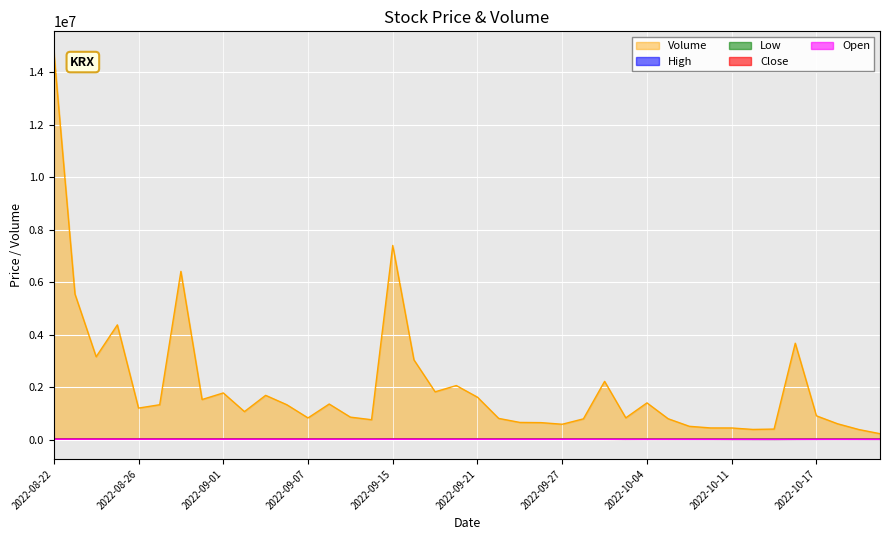

What is the difference between the maximum and minimum values in the Open series?

8090